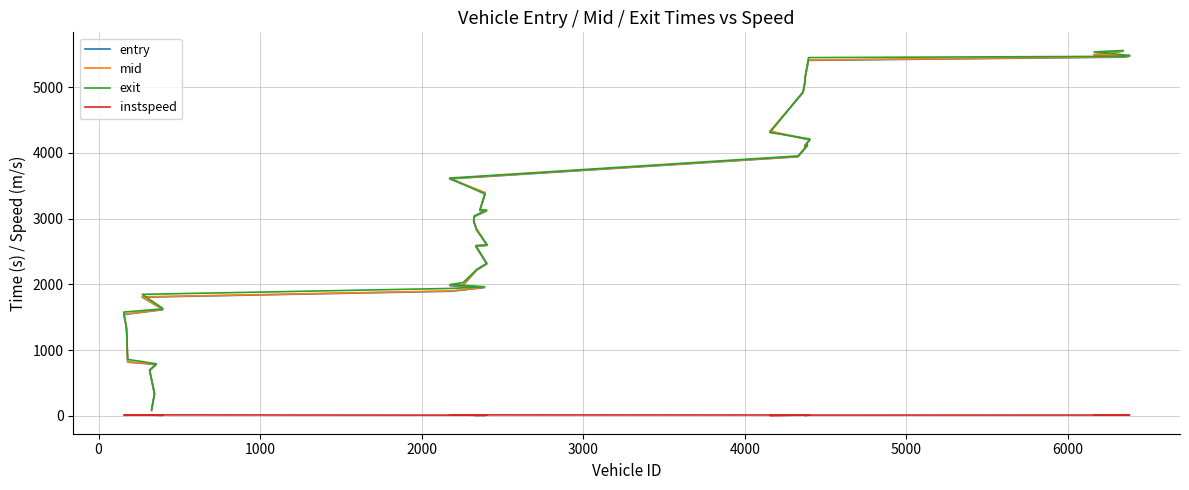

Reading left to right, what are all the values shown in this chart?

entry: 81.5	329.6	687.2	779.0	817.2	1269.8	1353.0	1540.5	1614.0	1625.4	1805.4	1895.5	1951.2	1983.2	1987.3	2217.4	2310.2	2578.4	2592.8	2847.1	2939.7	2964.3	3030.5	3118.2	3121.8	3391.6	3605.2	3941.5	4109.1	4112.5	4198.7	4326.8	4918.3	5105.0	5133.5	5409.3	5458.2	5472.0	5493.1	5547.5
mid: 85.6	334.3	691.1	784.2	822.3	1274.4	1358.2	1545.1	1618.5	1630.6	1810.0	1901.3	1956.4	1988.5	1992.3	2221.5	2314.4	2583.1	2597.0	2851.2	2945.5	2969.5	3035.4	3123.1	3126.4	3396.1	3610.1	3946.2	4114.4	4117.0	4204.0	4332.0	4923.2	5109.3	5139.2	5414.3	5463.2	5476.3	5498.3	5551.6
exit: 93.5	341.7	697.3	792.1	858.1	1282.4	1336.0	1578.3	1627.0	1638.6	1848.3	1938.8	1964.5	1996.8	2028.5	2228.3	2321.0	2590.5	2604.6	2827.9	2954.6	2978.9	3043.3	3130.7	3133.5	3373.1	3618.0	3954.6	4122.9	4094.8	4212.5	4310.9	4930.9	5116.2	5148.0	5451.2	5471.0	5483.8	5538.5	5558.0
instspeed: 14.3	12.3	14.4	11.9	11.8	13.0	5.0	13.4	12.2	5.0	14.4	10.3	11.0	13.8	11.6	13.4	13.9	12.5	13.5	5.0	10.1	11.1	11.4	11.7	12.6	5.0	13.9	12.4	10.5	5.0	10.3	5.0	11.5	13.0	11.5	11.1	11.8	13.3	15.0	13.7